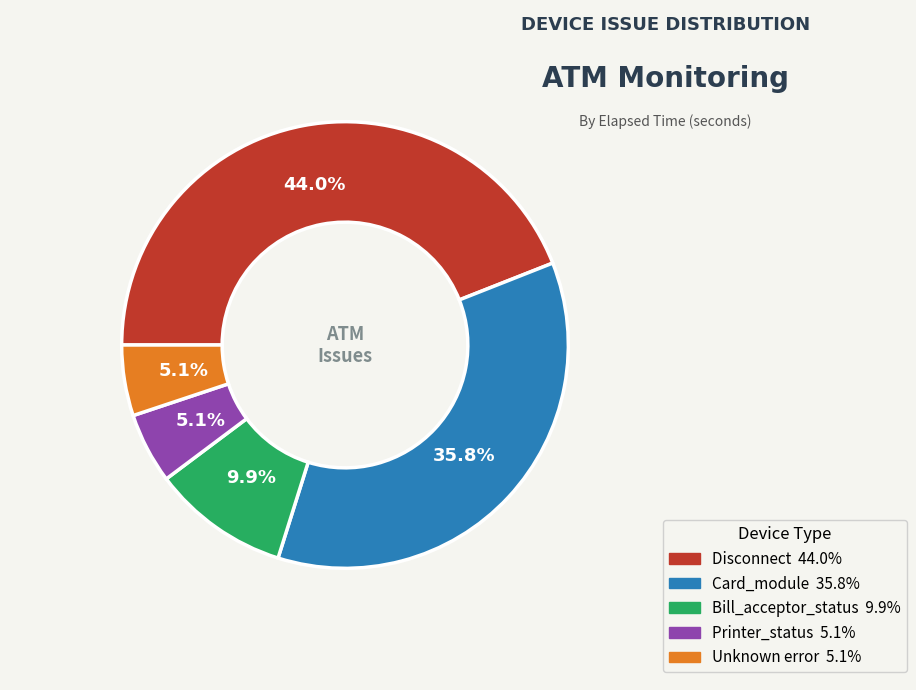

Does any single category account for the majority?

No